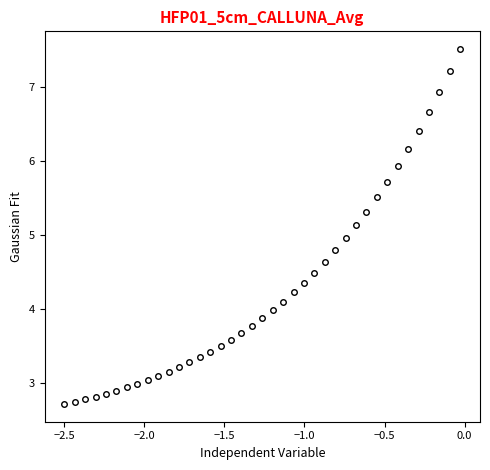

True or false: there are more than 2 points higher than both neighbors.

False